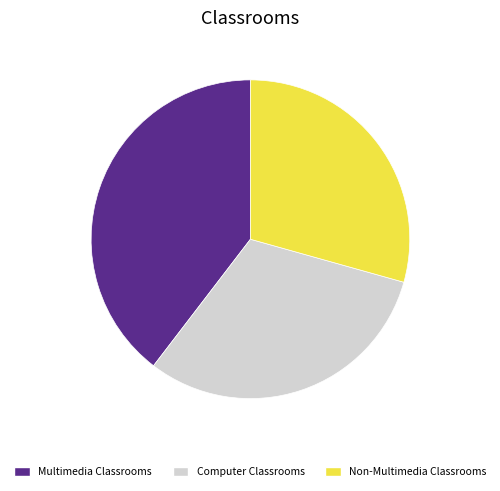

Do Computer Classrooms and Non-Multimedia Classrooms together represent more than half of the pie?

Yes